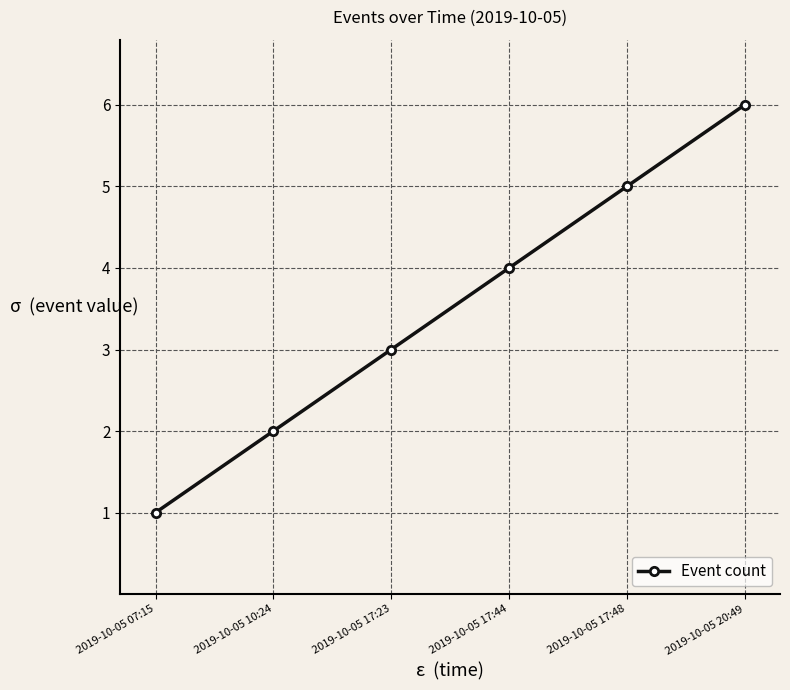

What is the change in value from 2019-10-05 17:44 to 2019-10-05 20:49?

+2